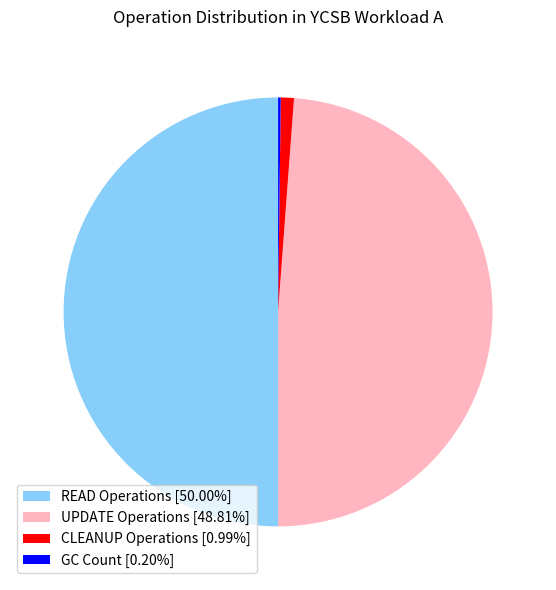

Does CLEANUP Operations [0.99%] represent more than half of the total?

No